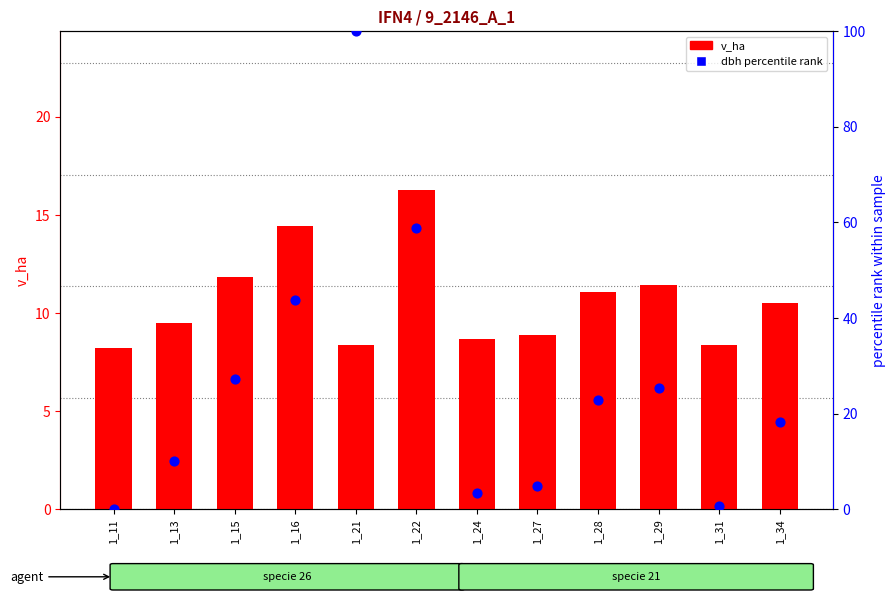

At which category is the sum across all series the highest?

1_21